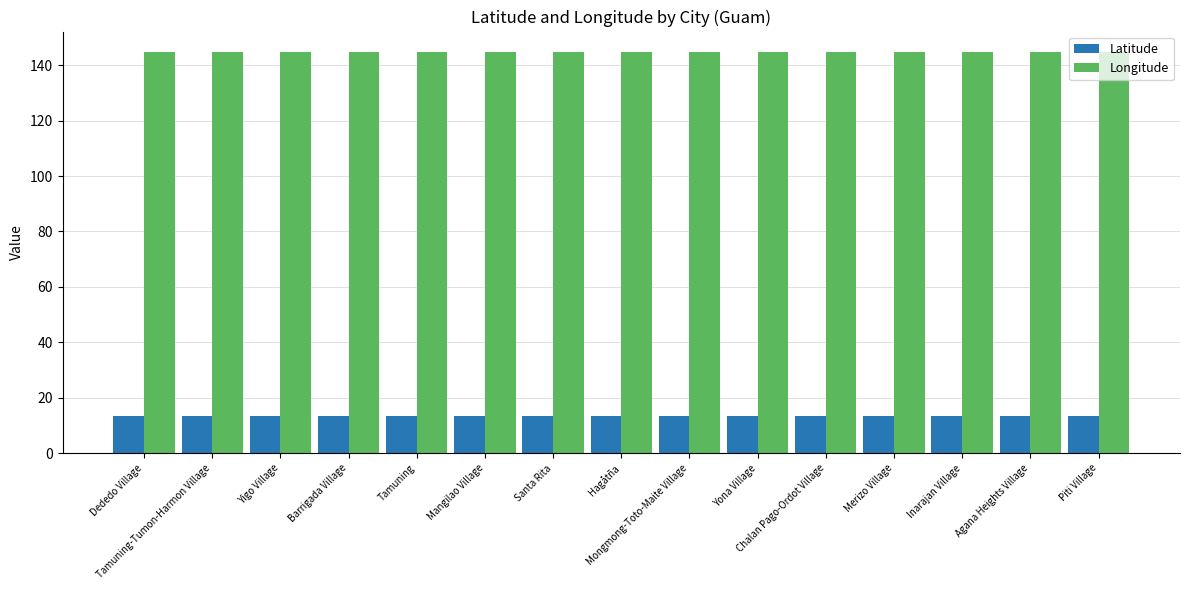

How many groups of bars are there?

15